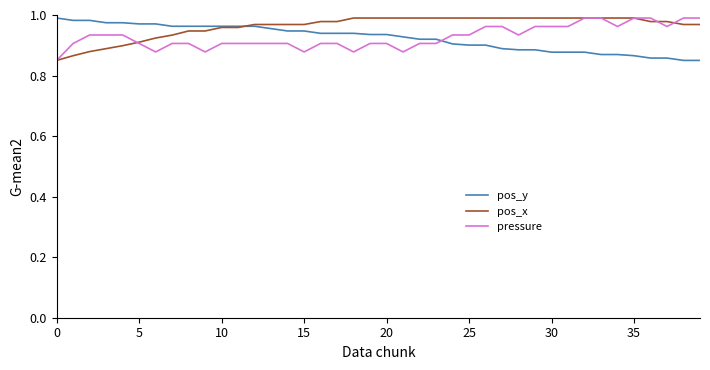

True or false: pos_y and pressure cross at least once.

True